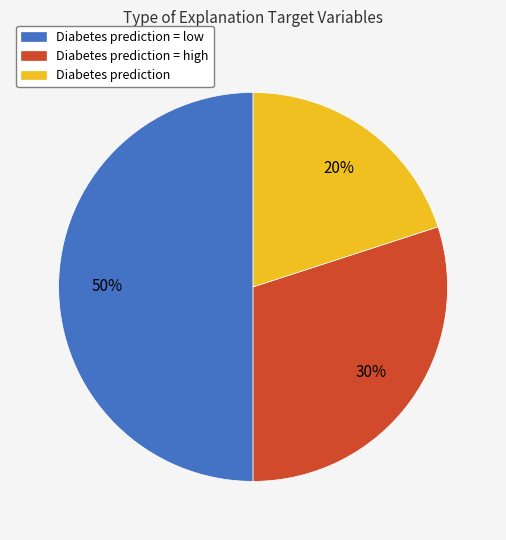

Do Diabetes prediction = high and Diabetes prediction = low together represent more than half of the pie?

Yes